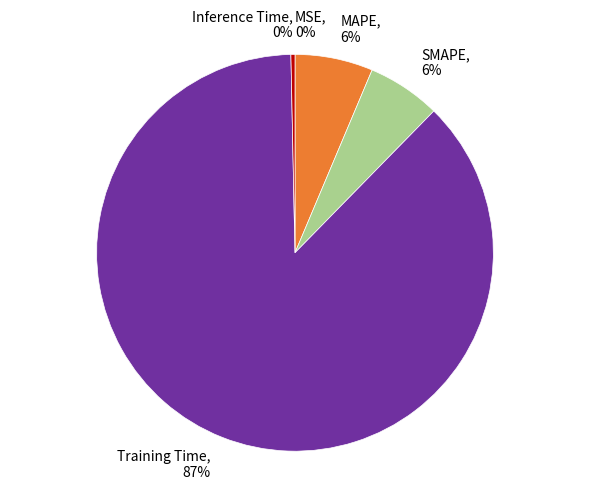

True or false: MAPE, 6% accounts for 20% of the total.

False